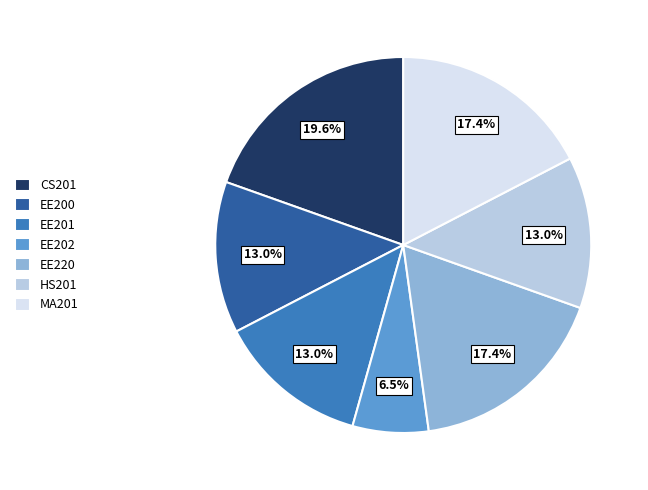

How many segments does this pie chart have?

7